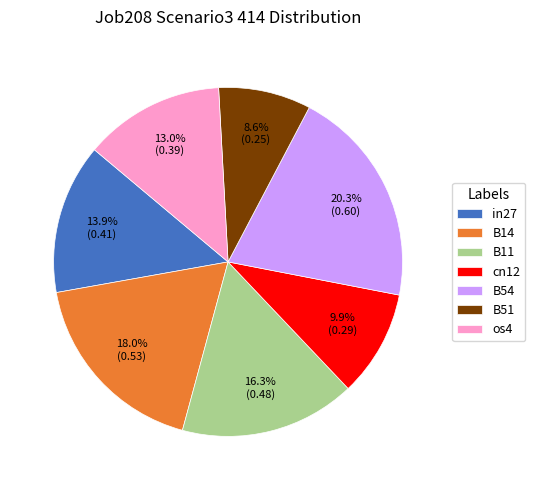

Combined, what portion of the pie is B54 and B51?

28.9%